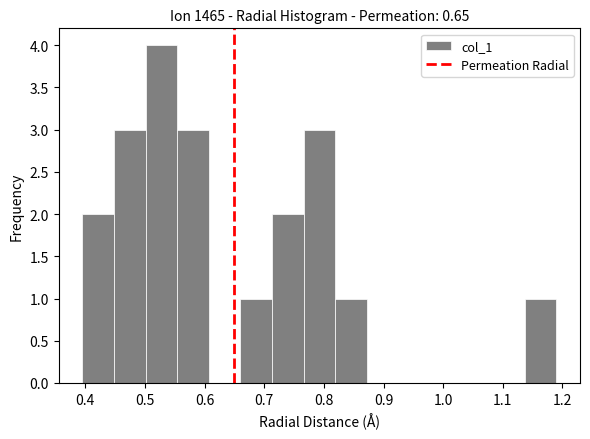

Reading left to right, transcribe this chart: for each bar, give the range it covers on the x-axis and its height. Neither the bar edges nor the heights are printed on the chart, so give them approximately, as read against the axes.

0.40 to 0.45: 2
0.45 to 0.50: 3
0.50 to 0.55: 4
0.55 to 0.61: 3
0.61 to 0.66: 0
0.66 to 0.71: 1
0.71 to 0.77: 2
0.77 to 0.82: 3
0.82 to 0.87: 1
0.87 to 0.92: 0
0.92 to 0.98: 0
0.98 to 1.03: 0
1.03 to 1.08: 0
1.08 to 1.14: 0
1.14 to 1.19: 1